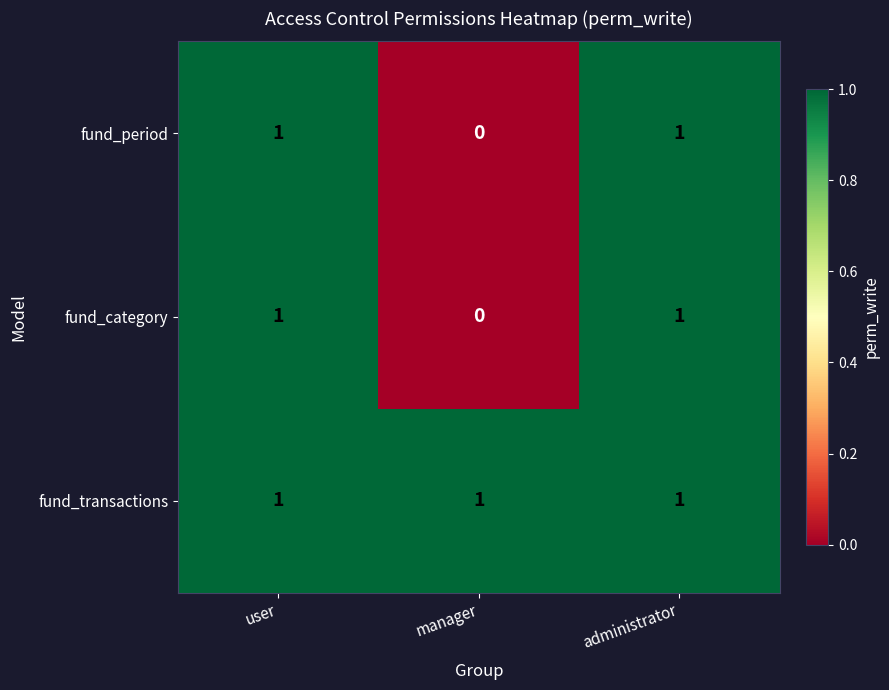

At how many categories does at least one series exceed 0?

3